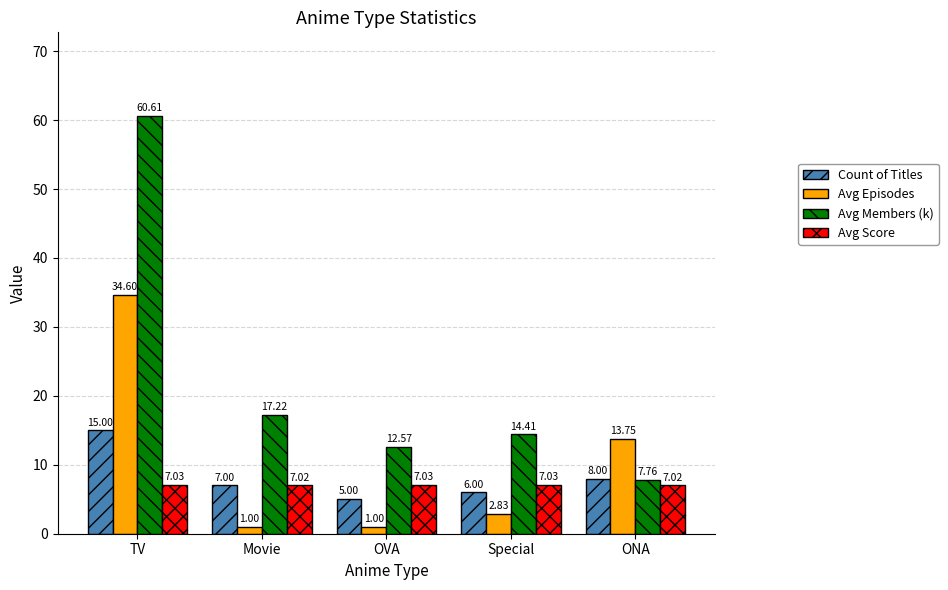

Where is Avg Episodes nearest to the value 17?

ONA